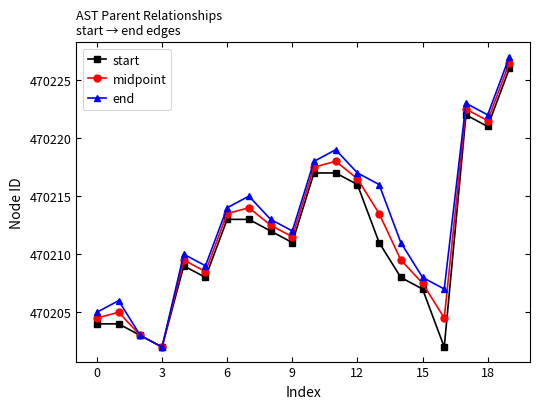

True or false: midpoint has more than 0 points higher than both neighbors.

True